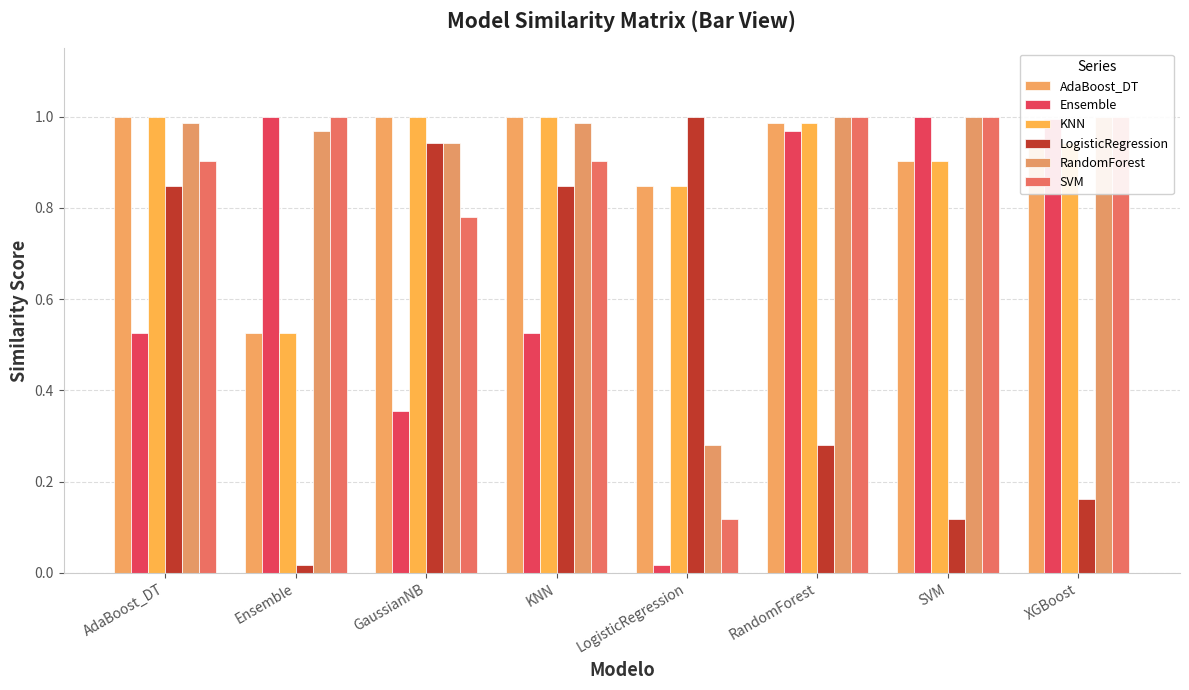

Does the chart contain any negative values?

No